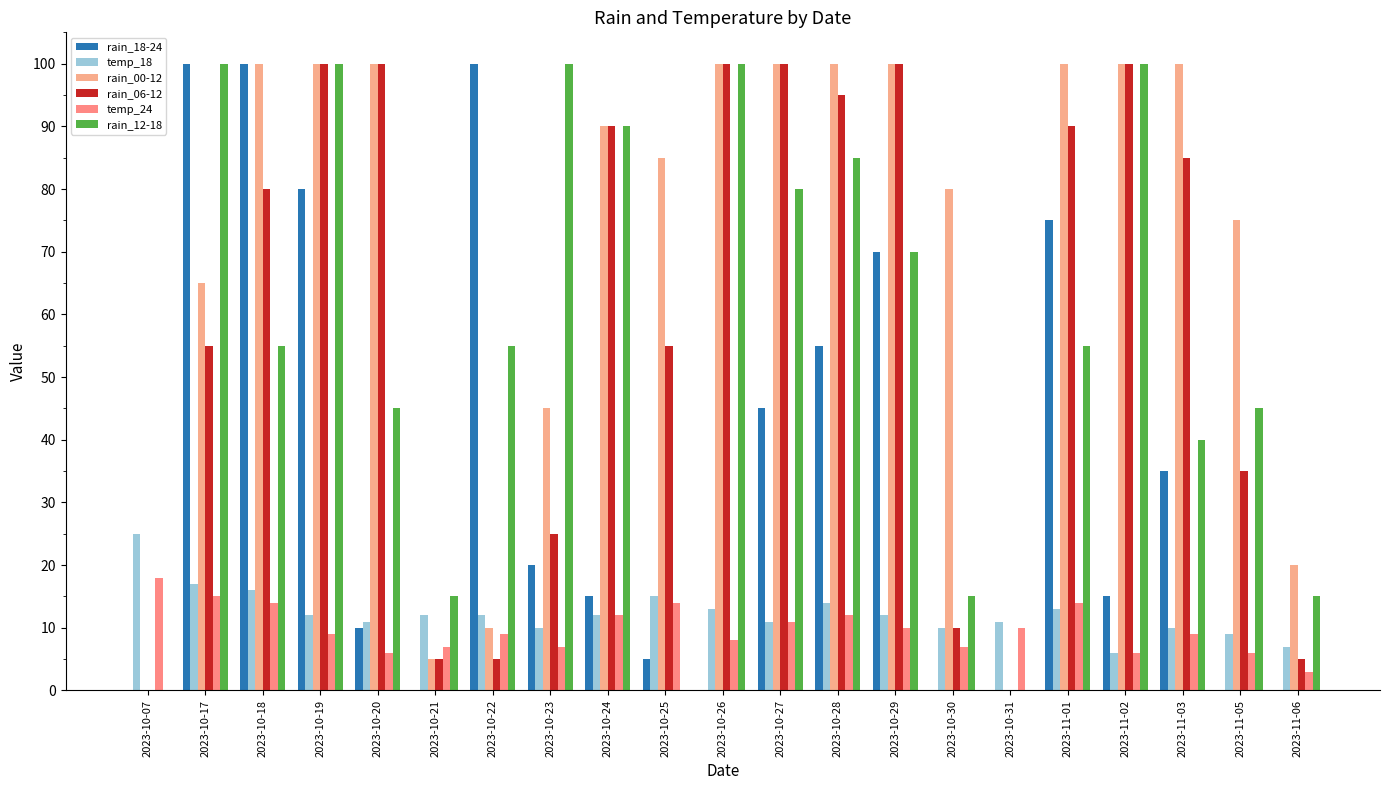

Is the value of rain_00-12 at 2023-10-25 greater than the value of temp_24 at 2023-10-18?

Yes